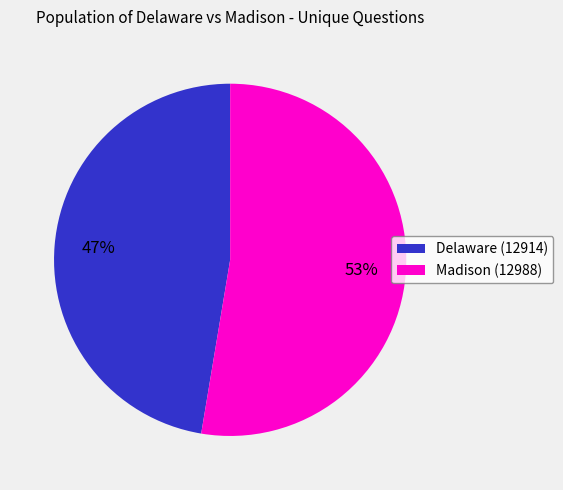

How many slices are in this pie chart?

2